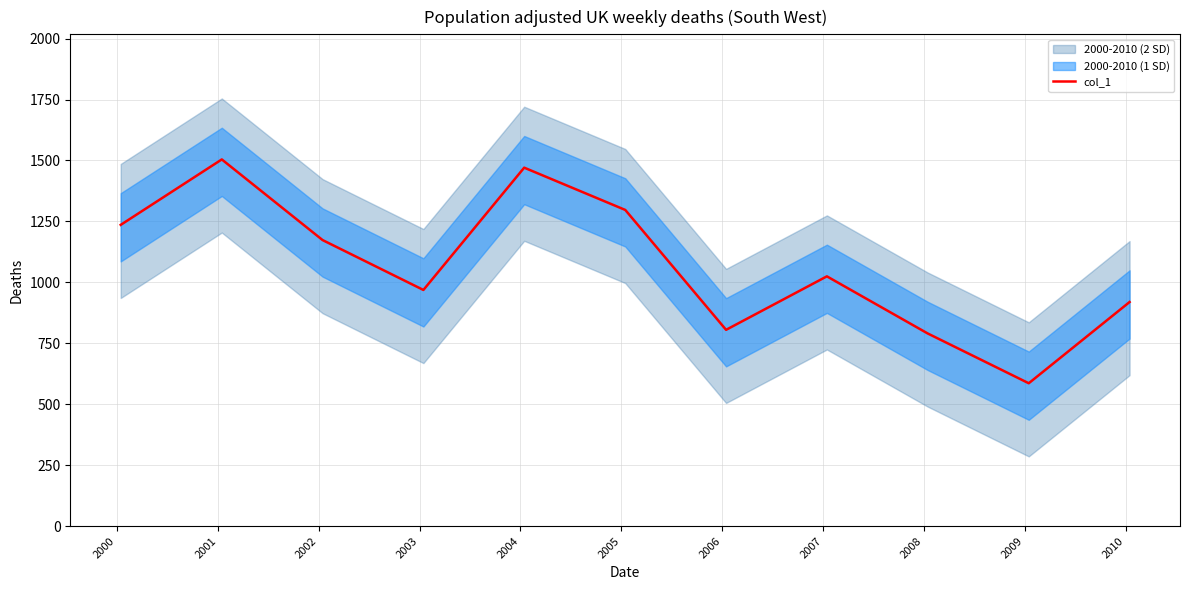

How many lines are shown in the chart?

1